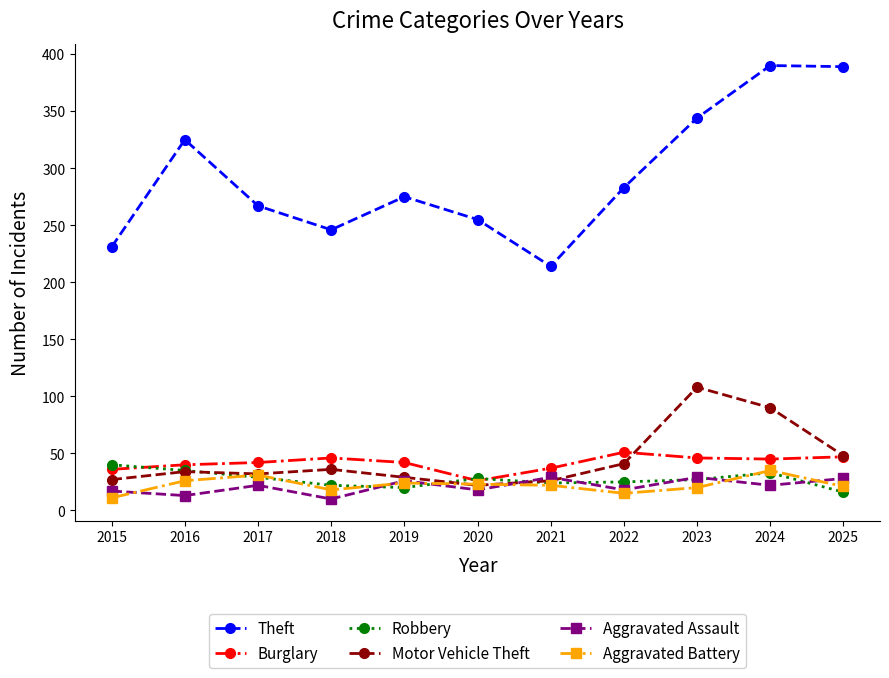

At how many categories does at least one series exceed 22?

11